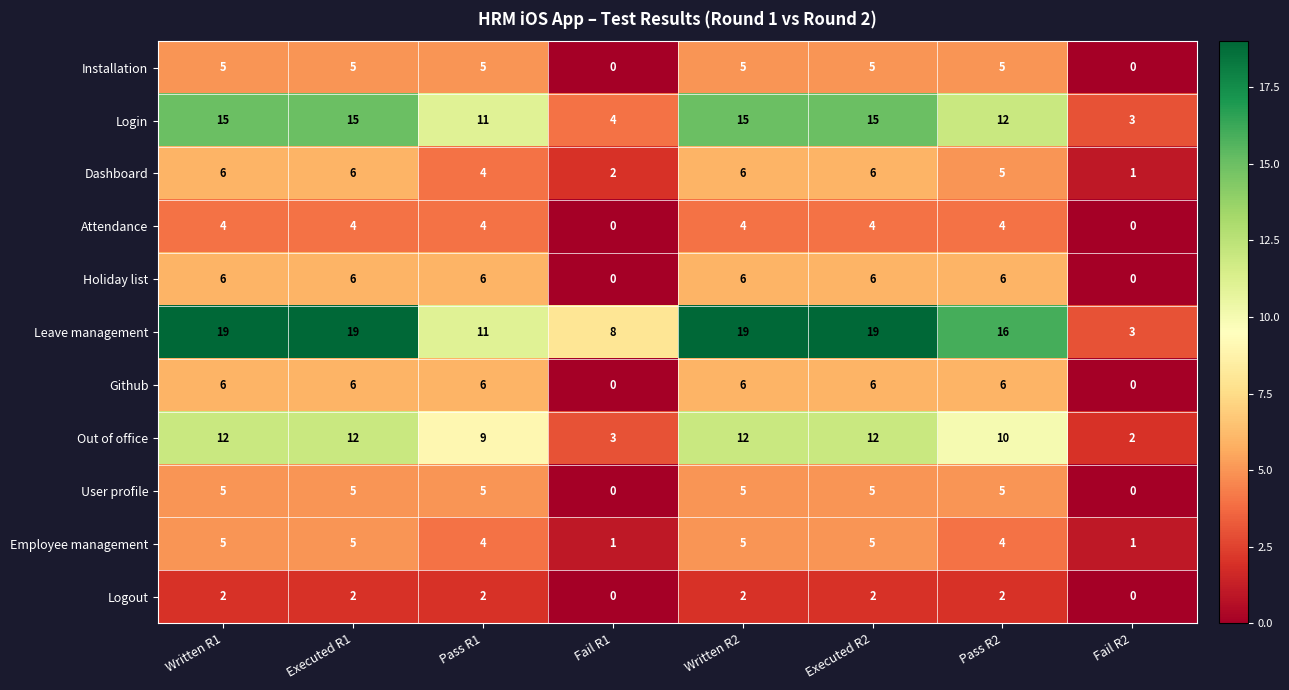

What is the highest value of the Github series?

6